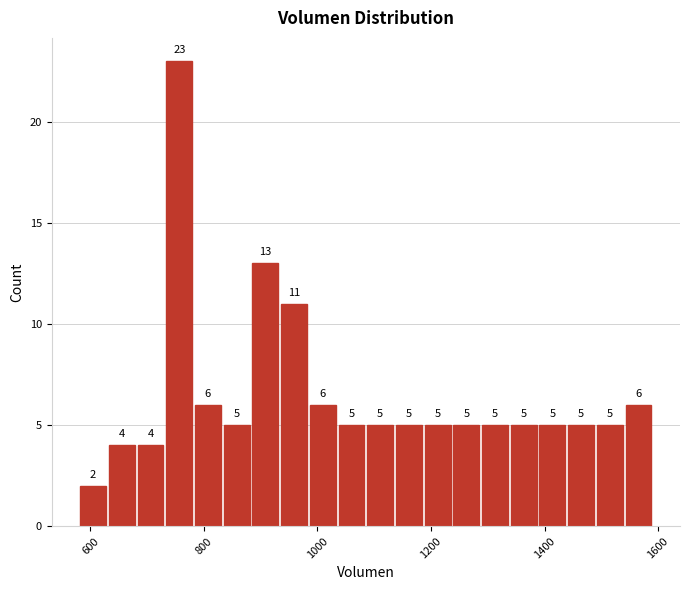

Read against the x-axis, roughly where is the centre of the tallest bar?

760